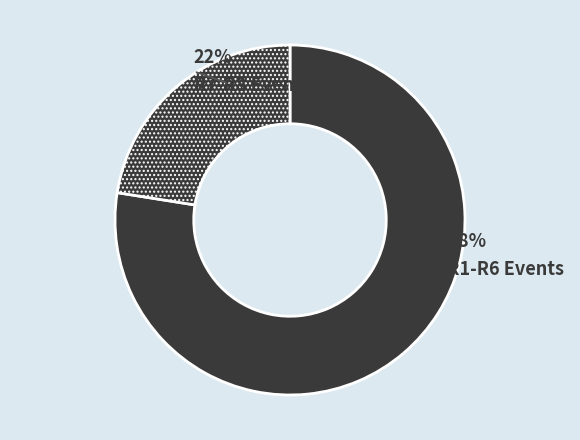

How many segments does this pie chart have?

2